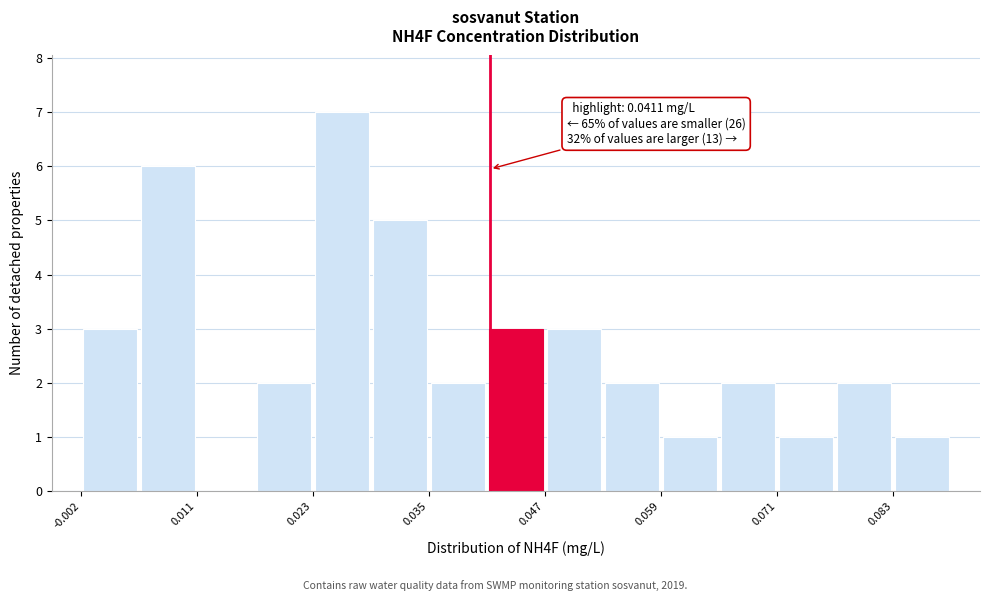

Around what value on the x-axis is the tallest bar? Give the approximate position of its centre, as read against the axis.

0.026